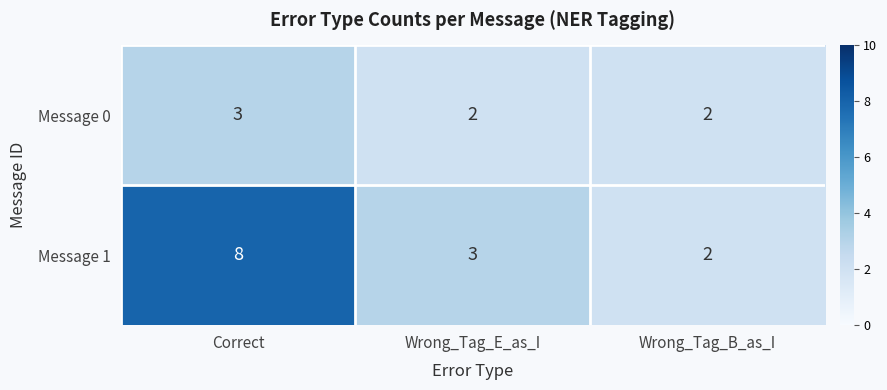

True or false: Message 0 has a value of 5 at Correct.

False